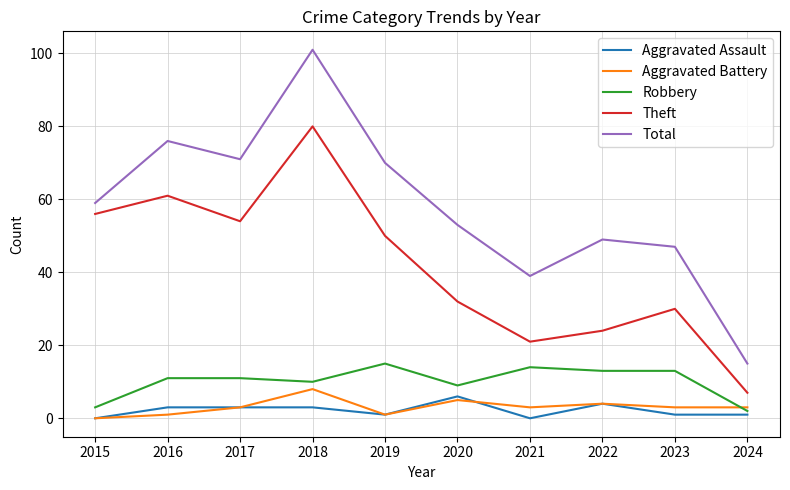

At which label does Aggravated Battery reach its peak?

2018